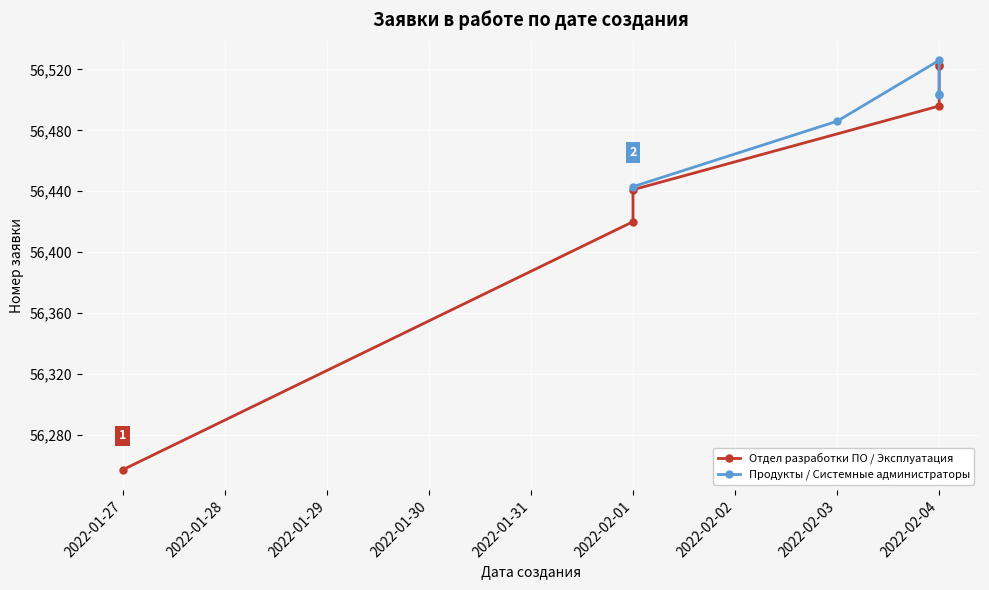

What is the maximum value shown in the chart?

56526